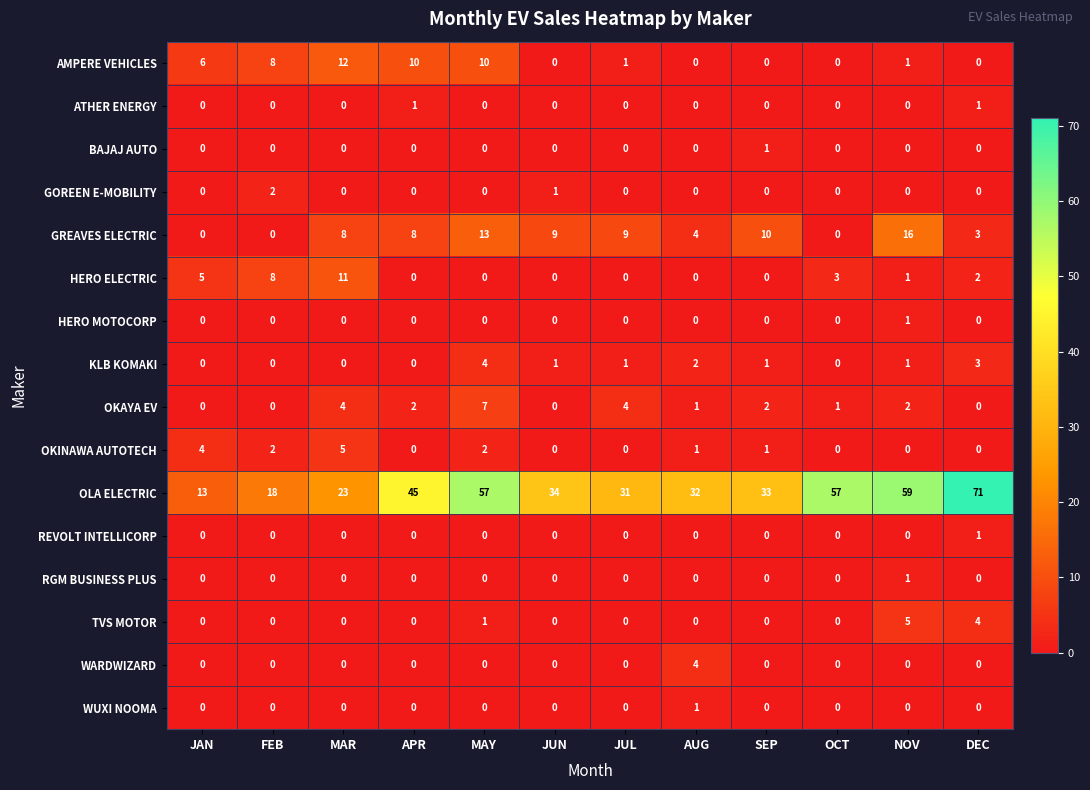

How many distinct data groups are displayed?

16